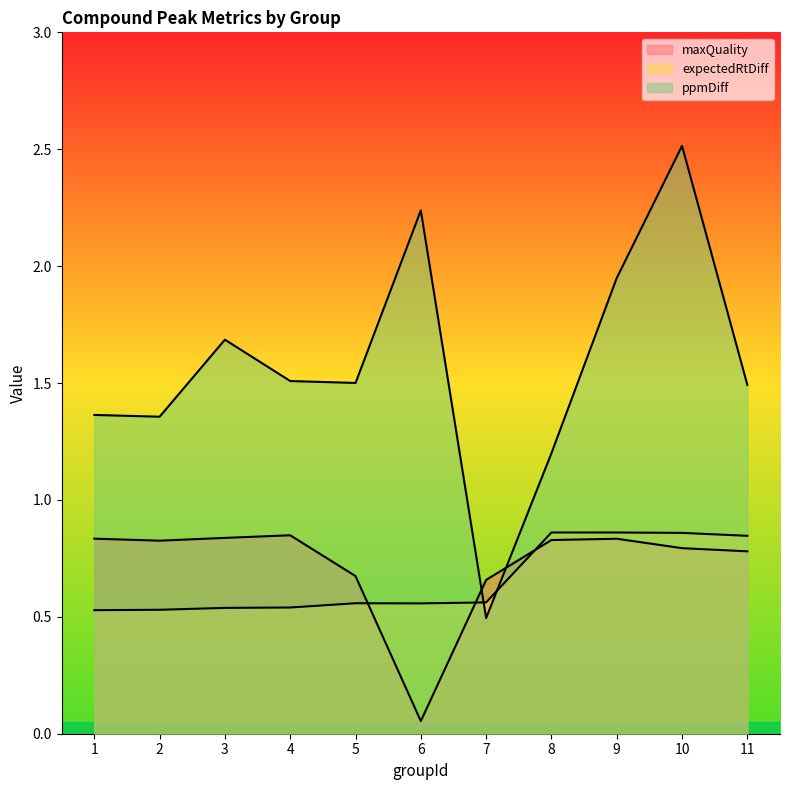

Which category has the lowest value in the ppmDiff series?

7